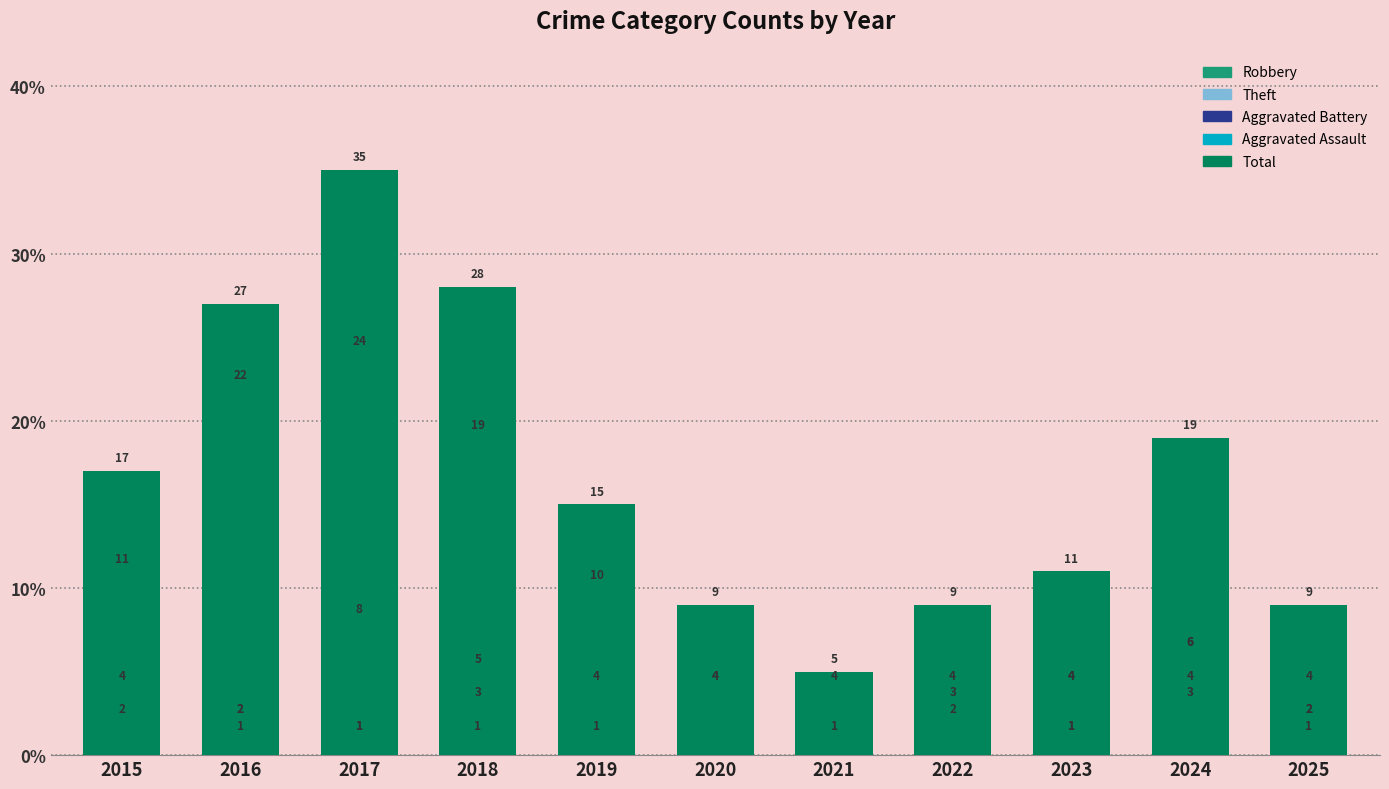

Which series has the widest spread of values?

Total